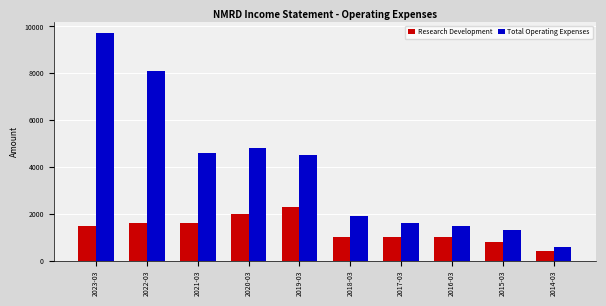

At 2016-03, list the series in order from largest to smallest.

Total Operating Expenses, Research Development